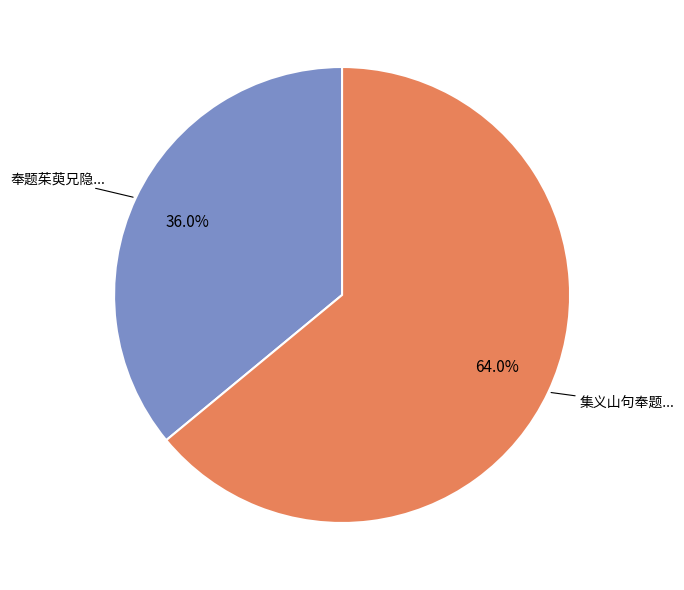

Is there a majority slice in this chart?

Yes